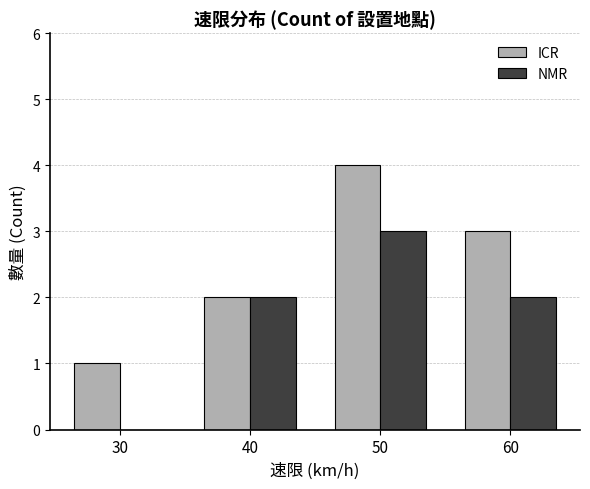

Between 30 and 40, which series saw the biggest shift?

NMR